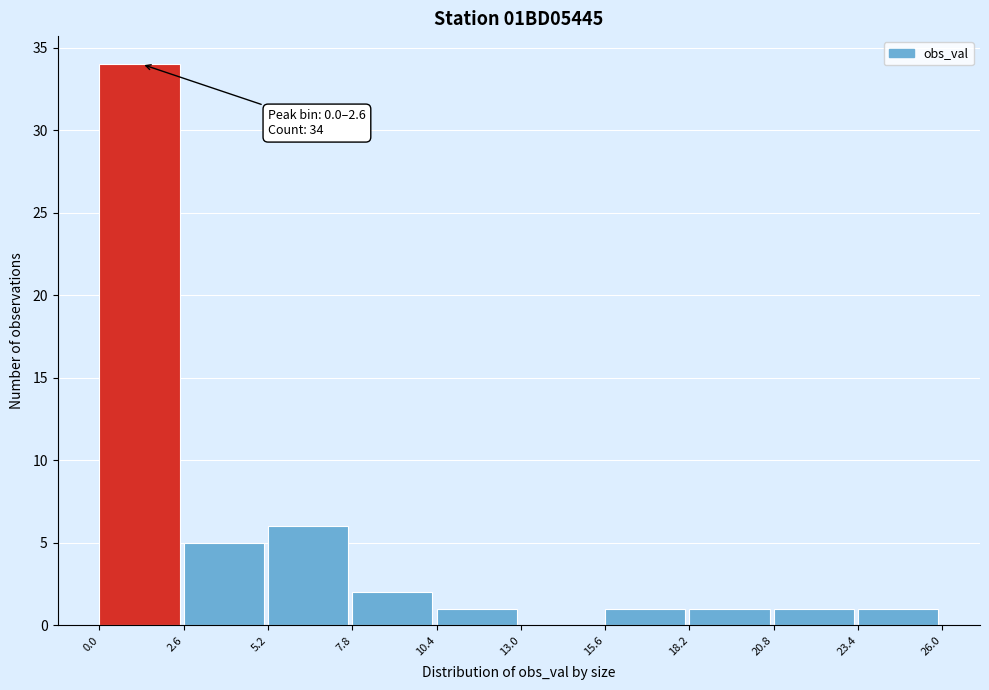

Which range on the x-axis has the tallest bar?

0.0 to 2.6